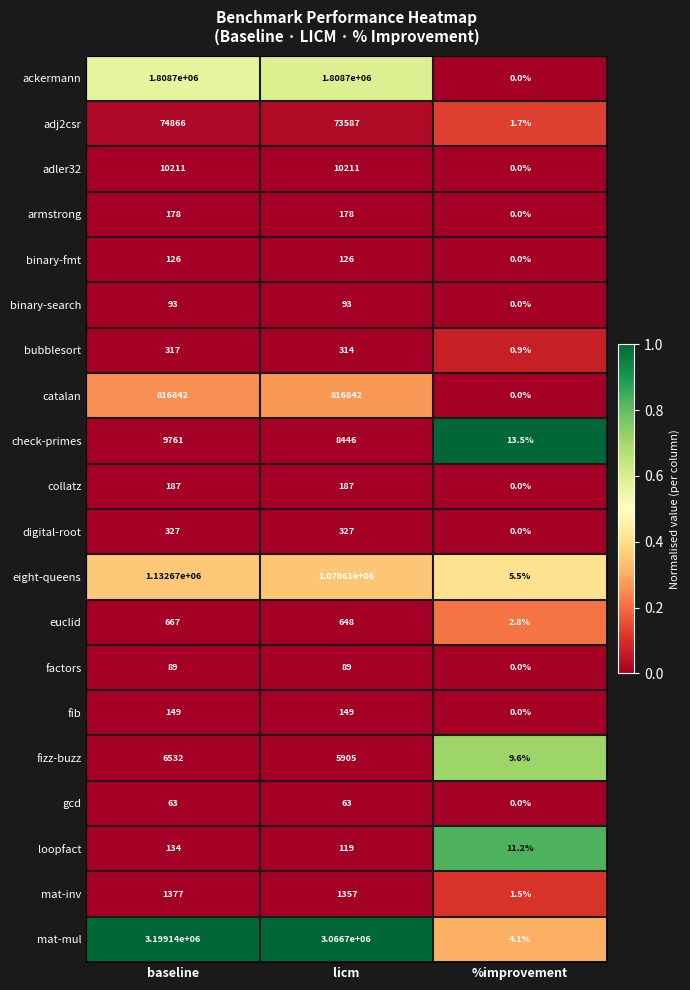

True or false: loopfact has a value of 119.0 at licm.

True